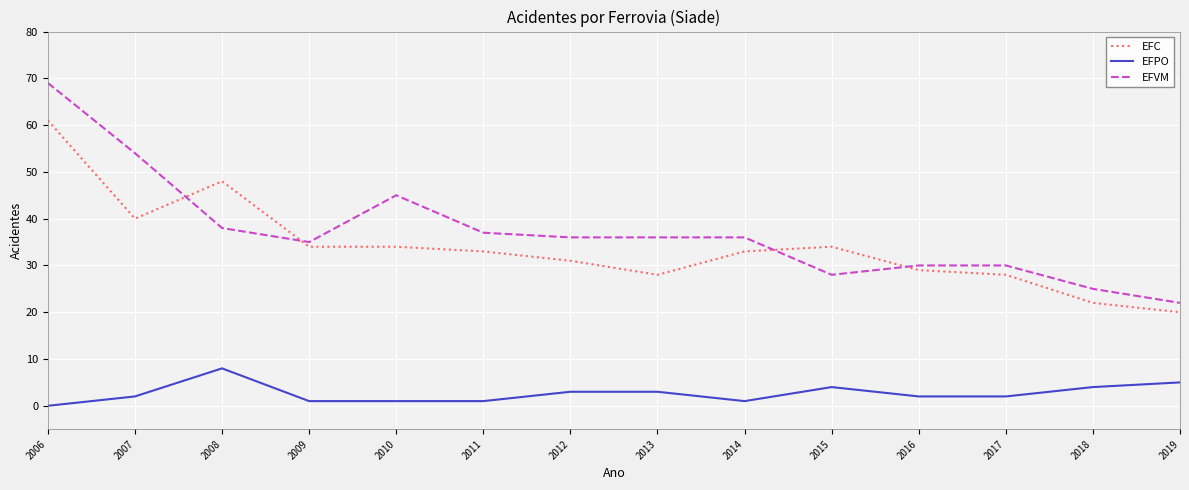

At which label does EFPO reach its minimum?

2006